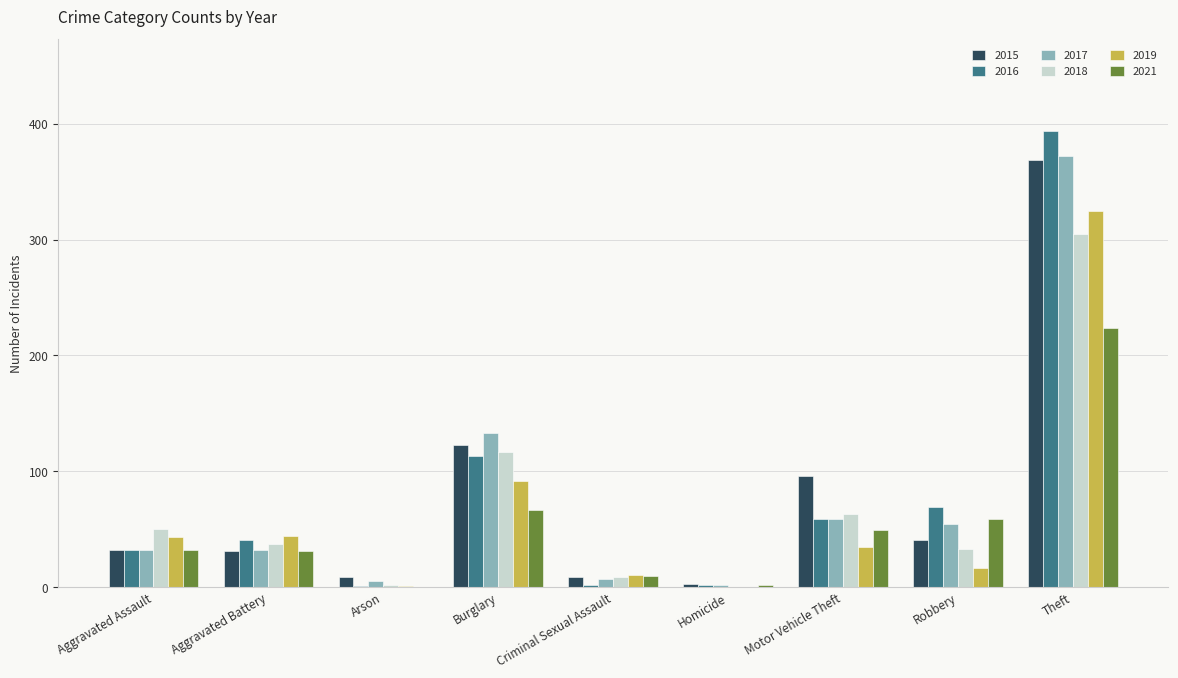

What is the total value across all series at Burglary?

645